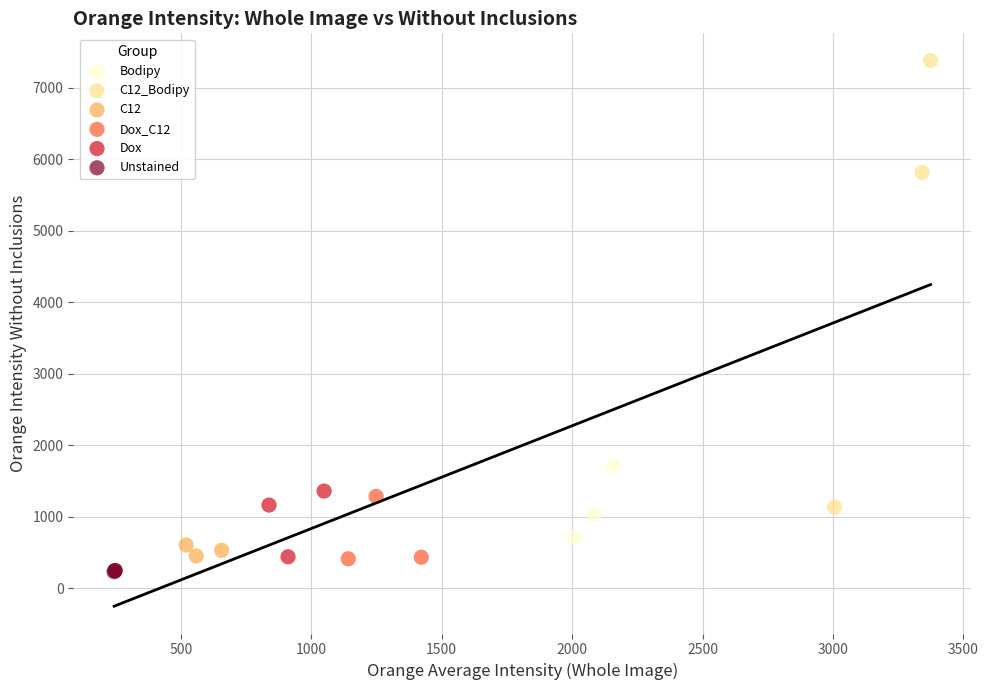

Which series has the widest spread of Y values?

C12_Bodipy